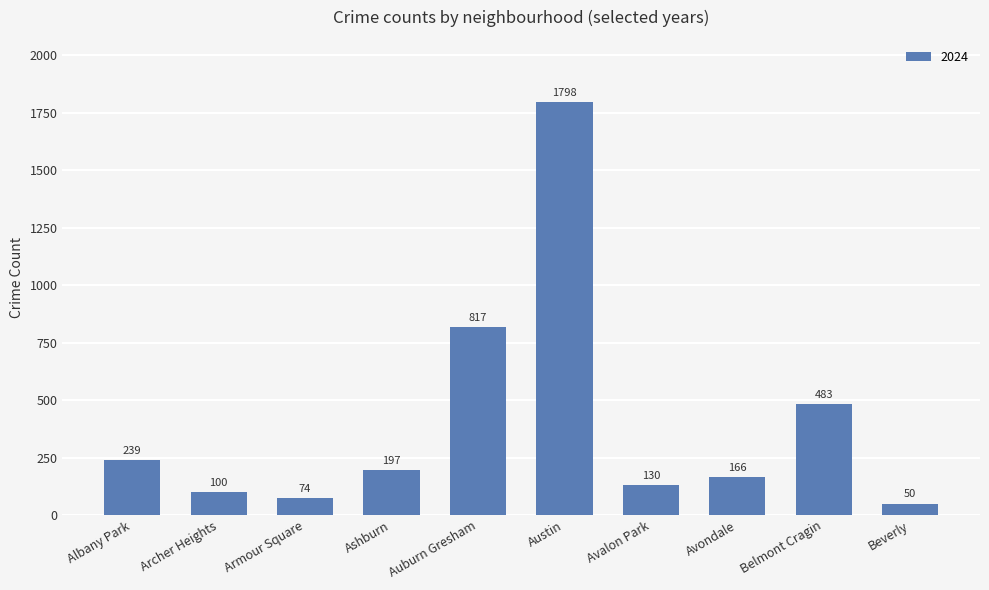

How many data points are less than 197?

5